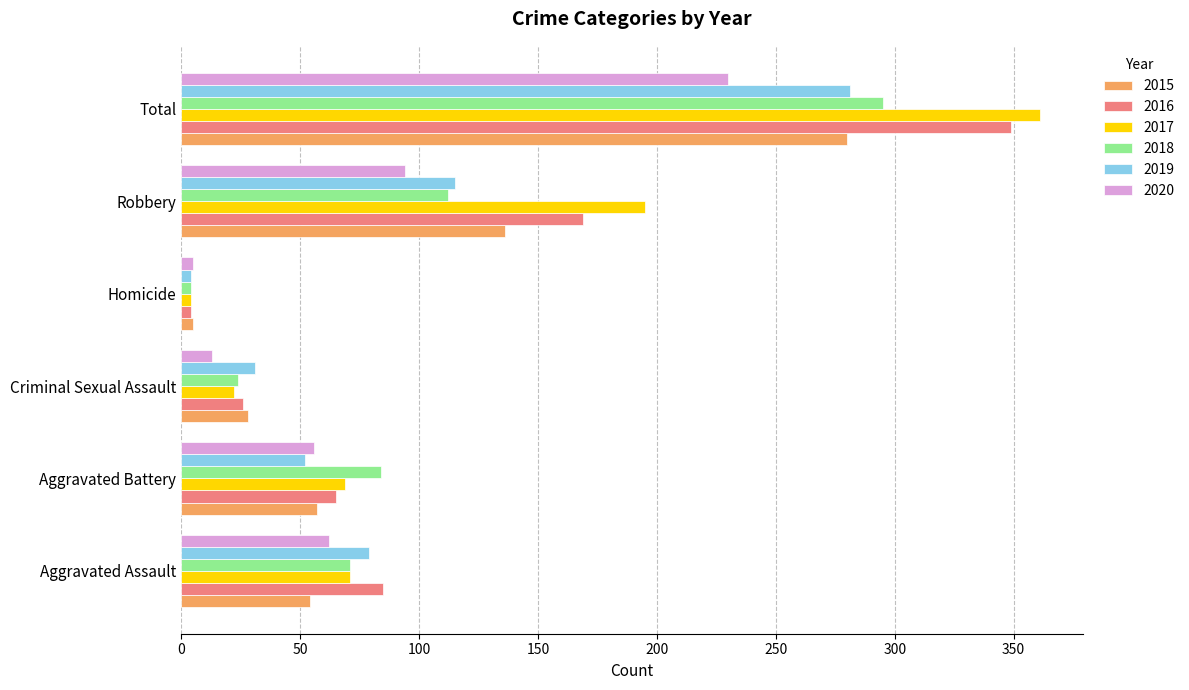

The 2017 series shows 109 at Aggravated Assault. True or false?

False